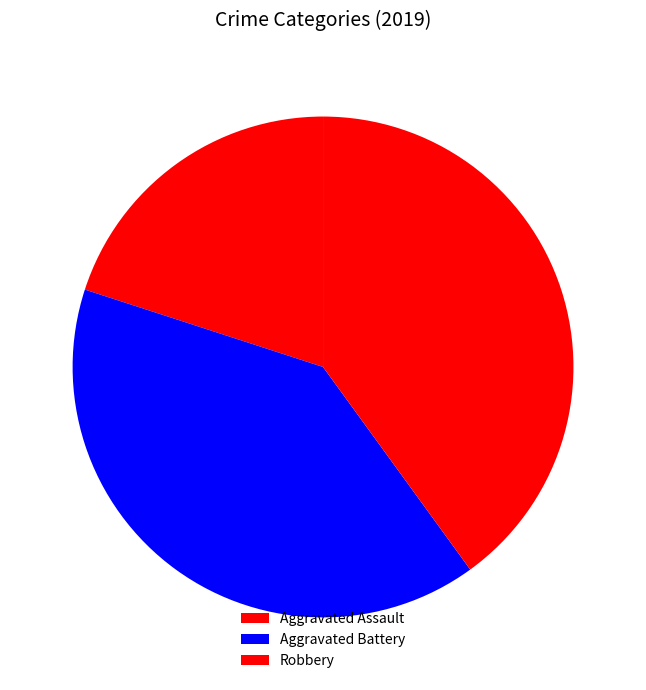

What is the largest slice in the pie chart?

Aggravated Battery